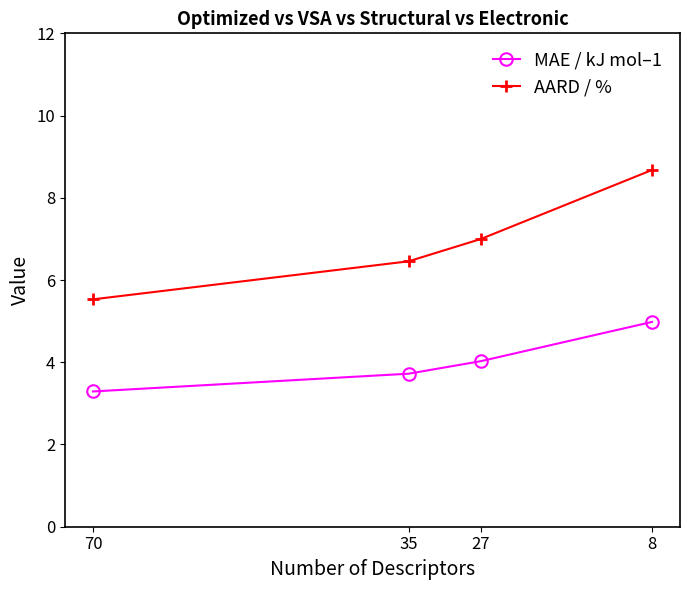

Is it true that AARD / % equals 14.6 at 8?

False